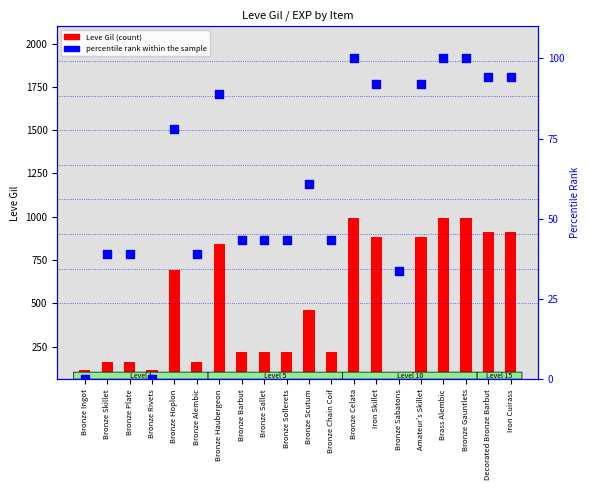

What is the change in value from Bronze Chain Coif to Brass Alembic?

+56.6